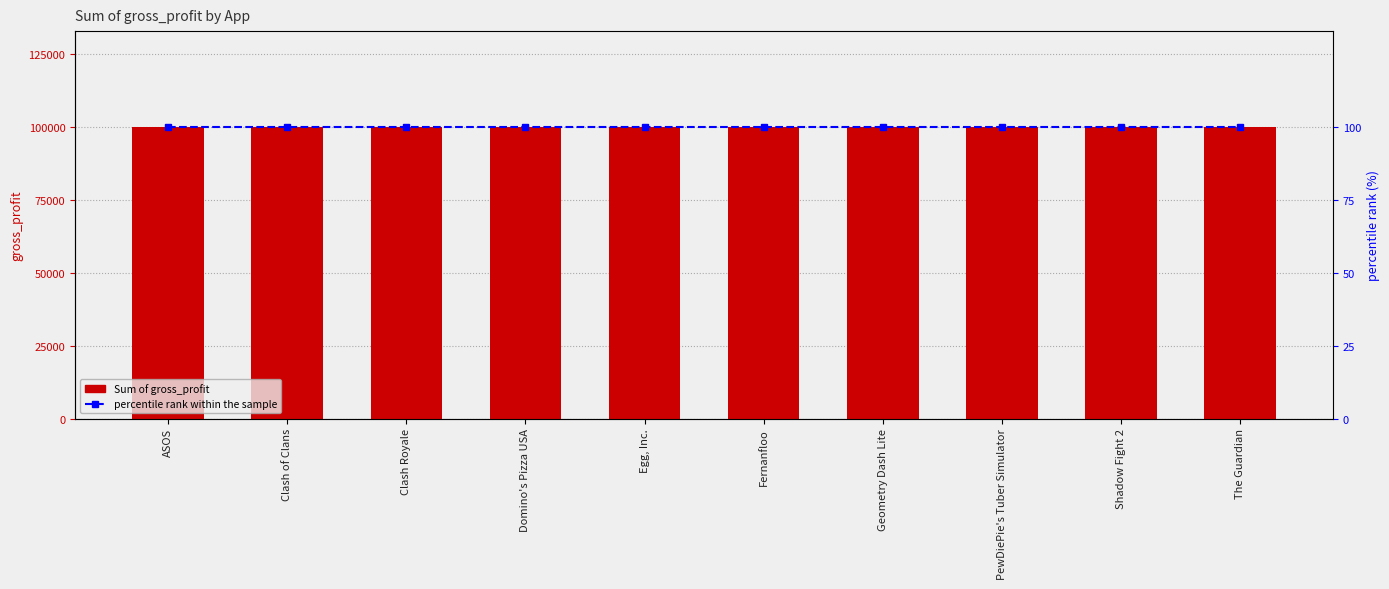

Which series changed the most between ASOS and Shadow Fight 2?

Sum of gross_profit